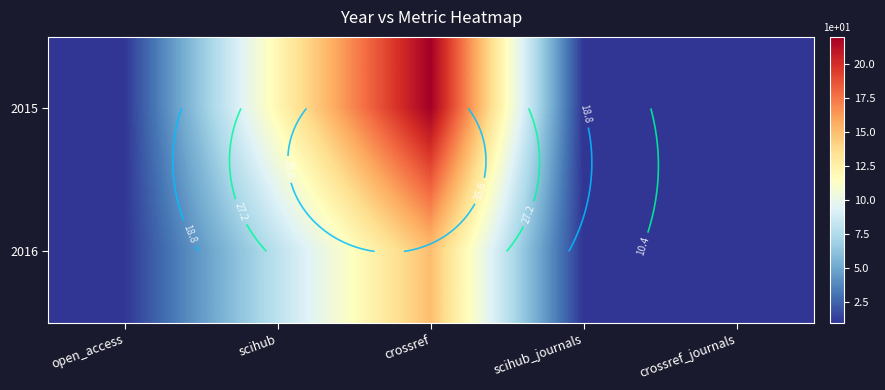

At which category is the sum across all series the highest?

crossref